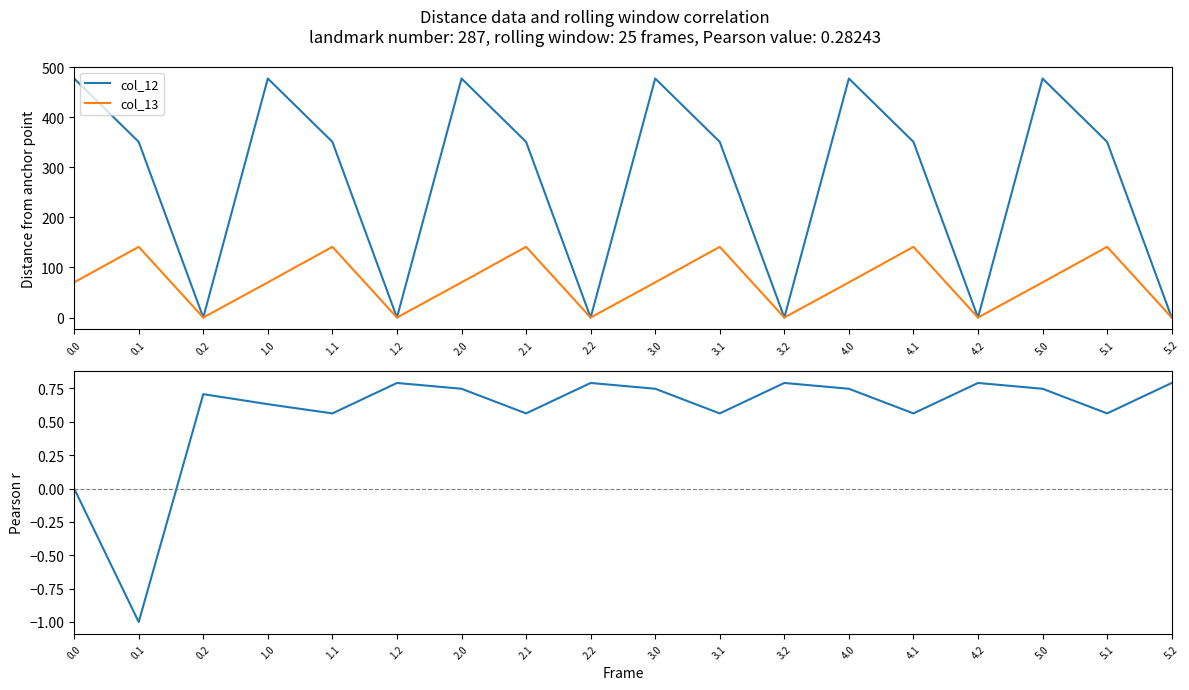

True or false: col_12 has a value of 477.2 at 4.0.

True